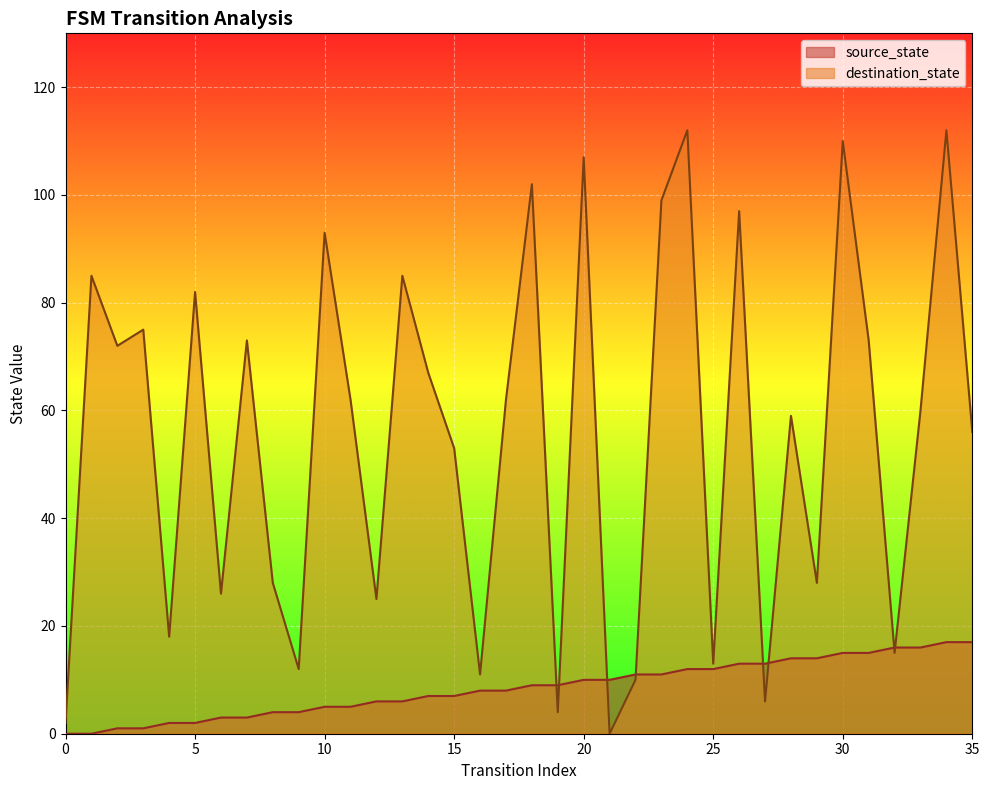

True or false: destination_state has a value of 105 at 11.

False